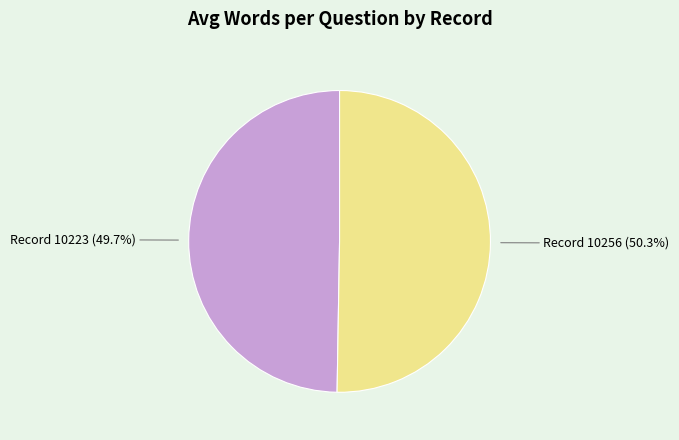

Is there any slice that represents more than half of the pie?

Yes